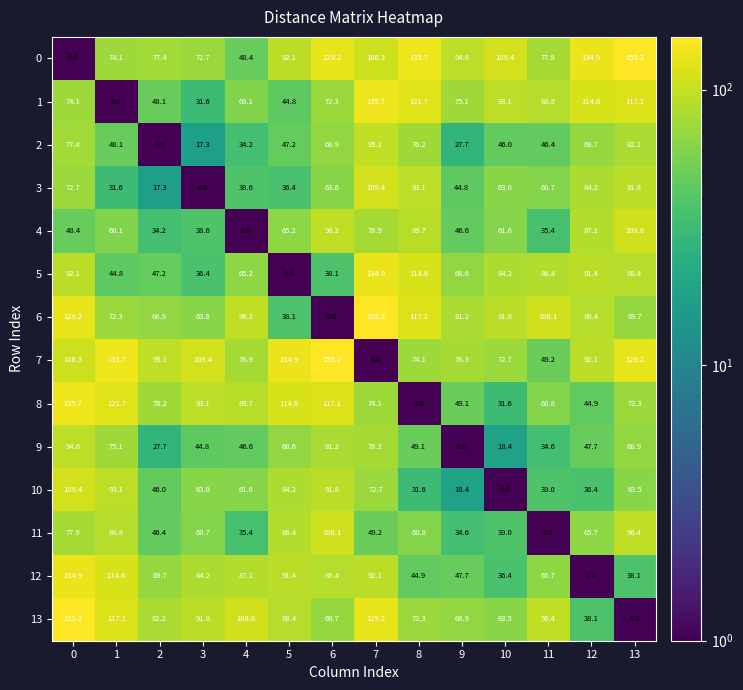

Is it true that 1 equals 15.6 at 3?

False